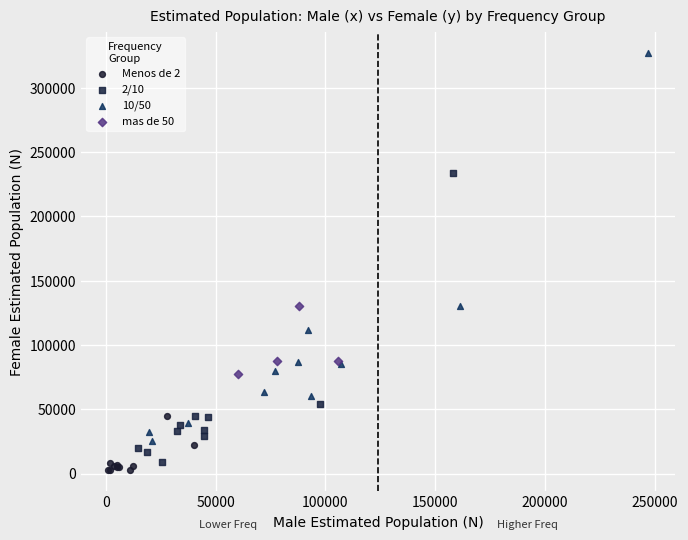

Which series contains the highest Y value?

10/50